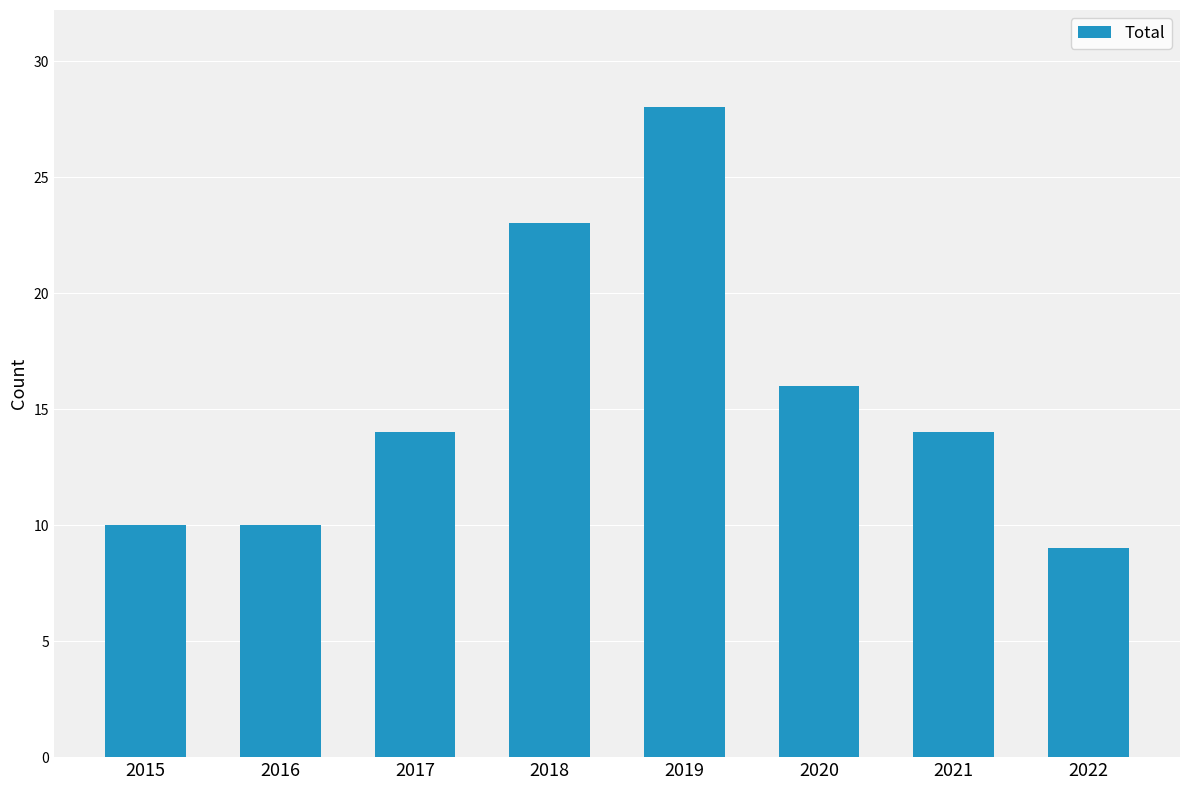

What is the average value?

16